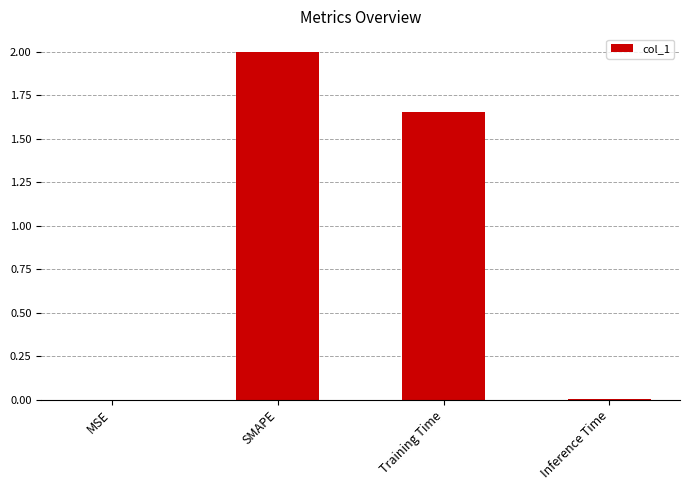

Which has a higher value, Inference Time or SMAPE?

SMAPE